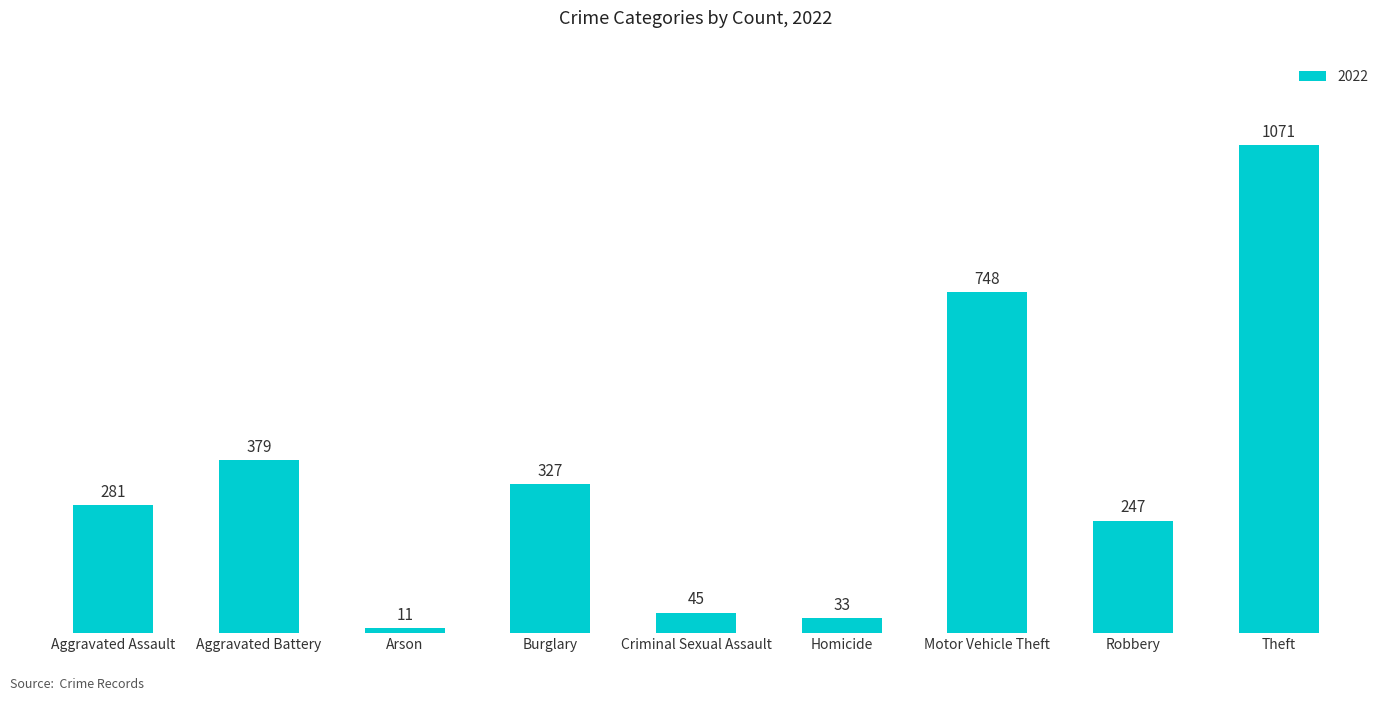

Which label corresponds to the largest value in the chart?

Theft